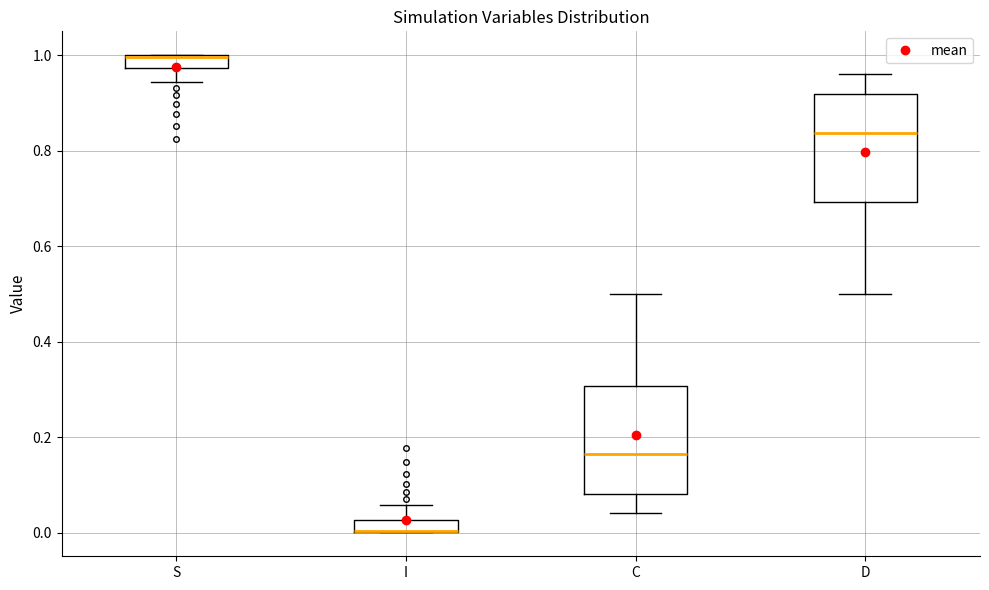

Where does the lower whisker of the box for S end on the y-axis? The values are not printed on the chart, so give them approximately, as read against the axis.

0.94